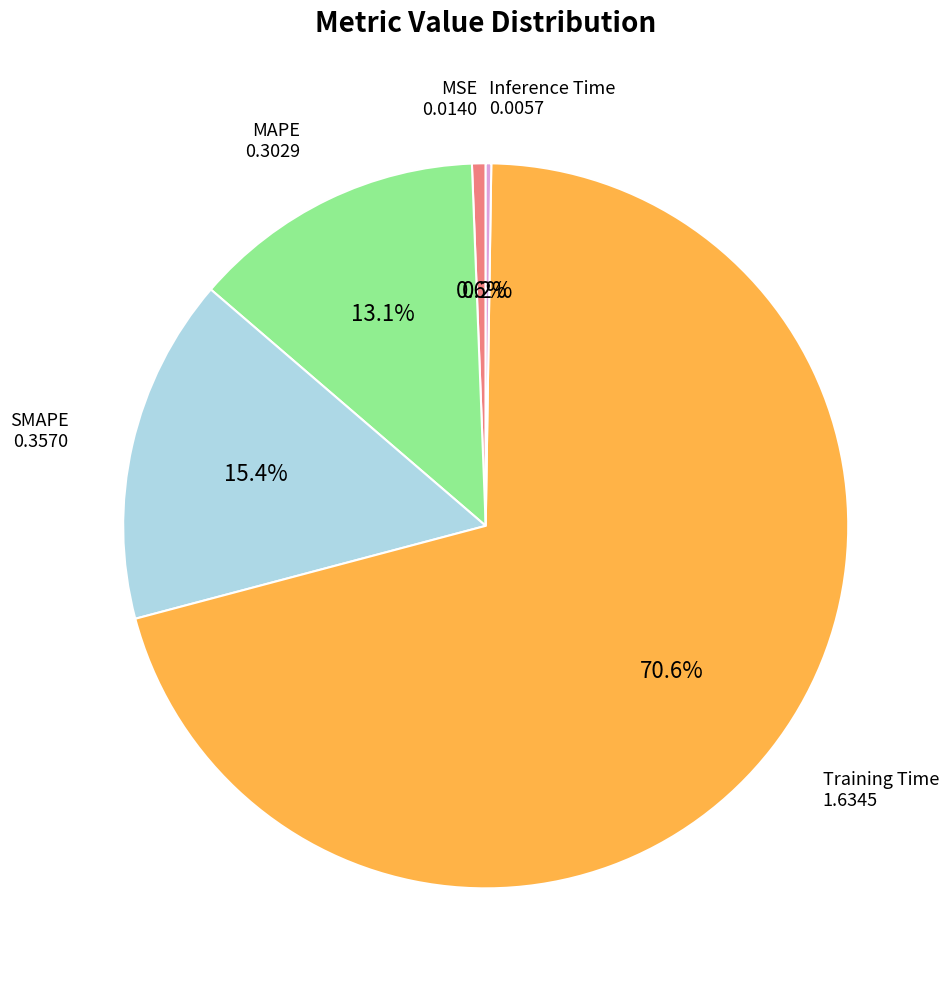

Does any single category account for the majority?

Yes